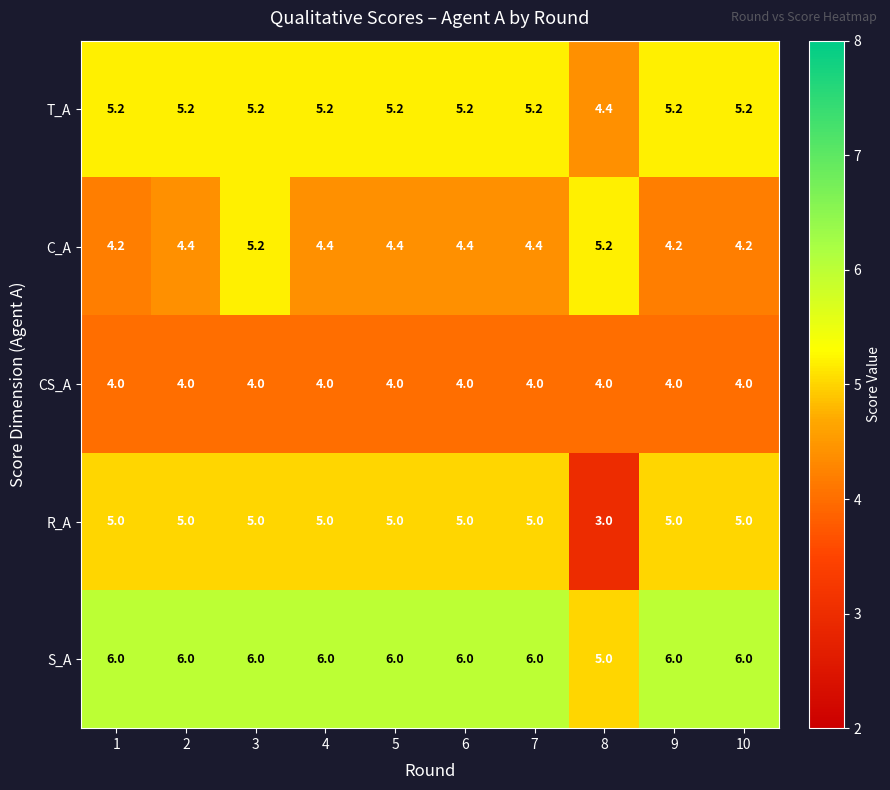

At 9, list the series in order from largest to smallest.

S_A, T_A, R_A, C_A, CS_A